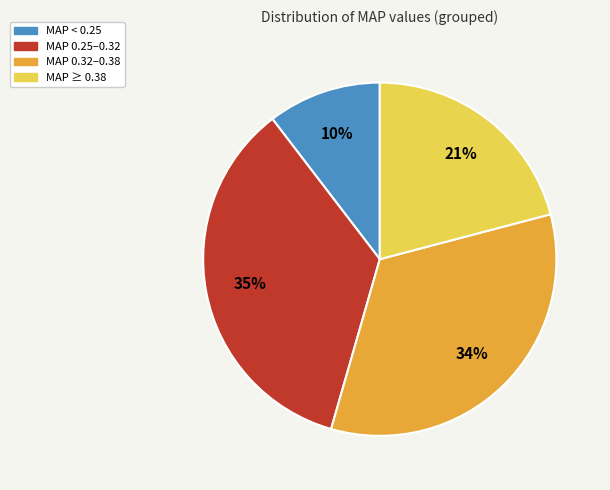

To the nearest percent, what is the average slice percentage?

25%